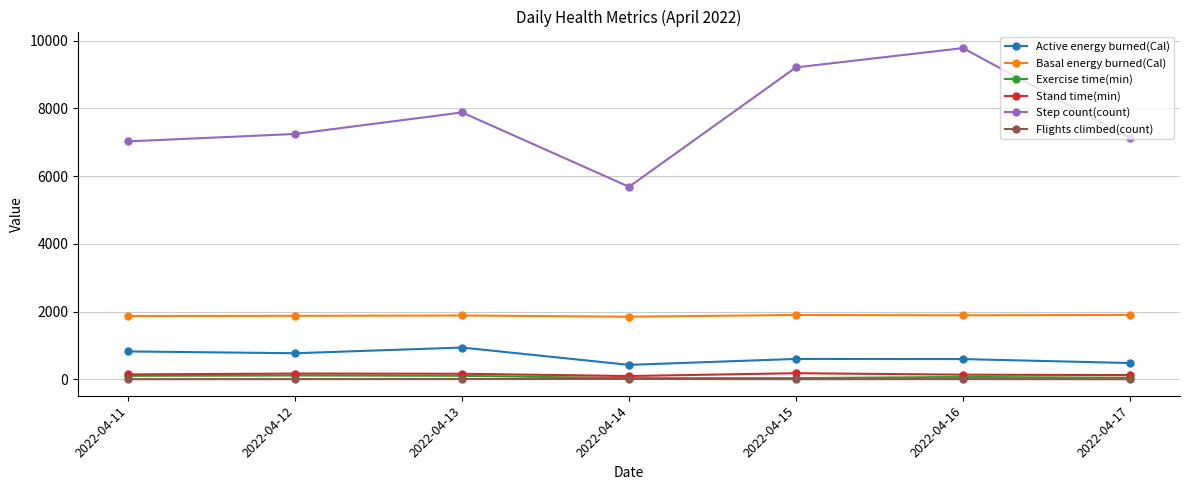

True or false: Step count(count) and Basal energy burned(Cal) cross at least once.

False